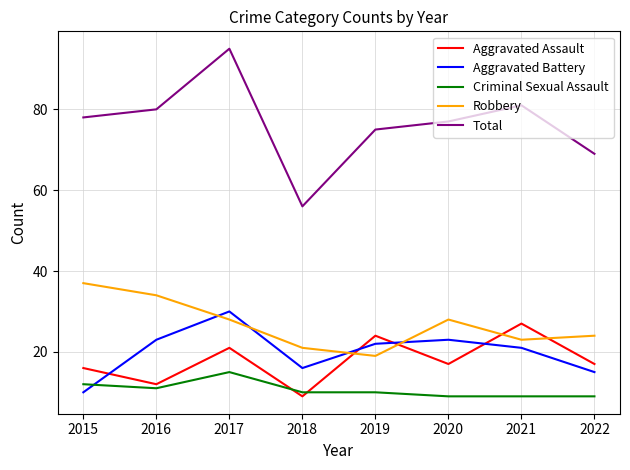

What is the total value across all series at 2021?

161